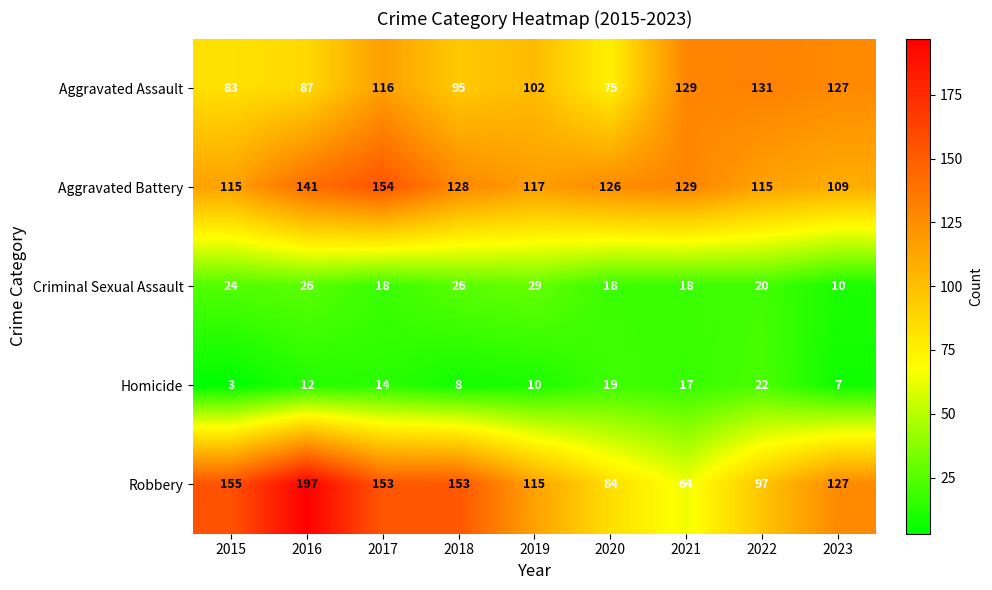

What is the smallest value displayed?

3